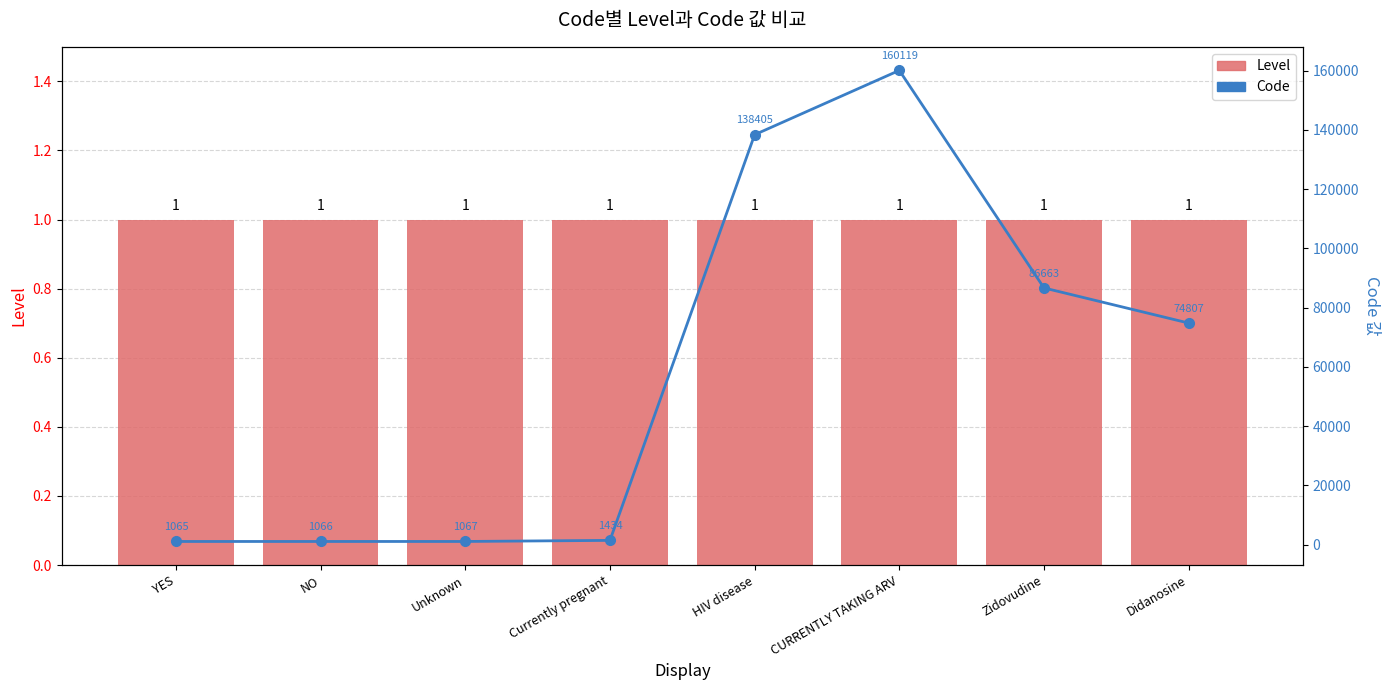

Between CURRENTLY TAKING ARV and Didanosine, which is larger?

CURRENTLY TAKING ARV